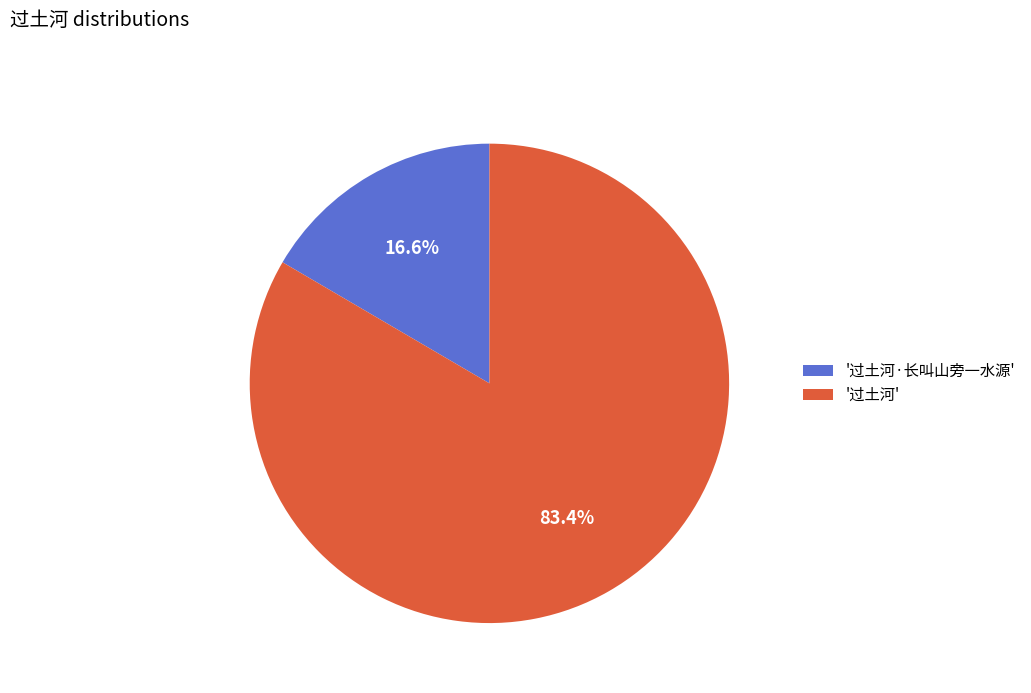

Rank the categories by value from highest to lowest.

'过土河', '过土河·长叫山旁一水源'